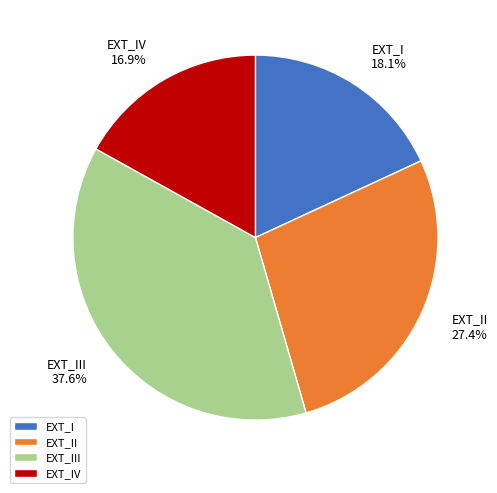

What percentage is the EXT_III slice, to the nearest percent?

38%